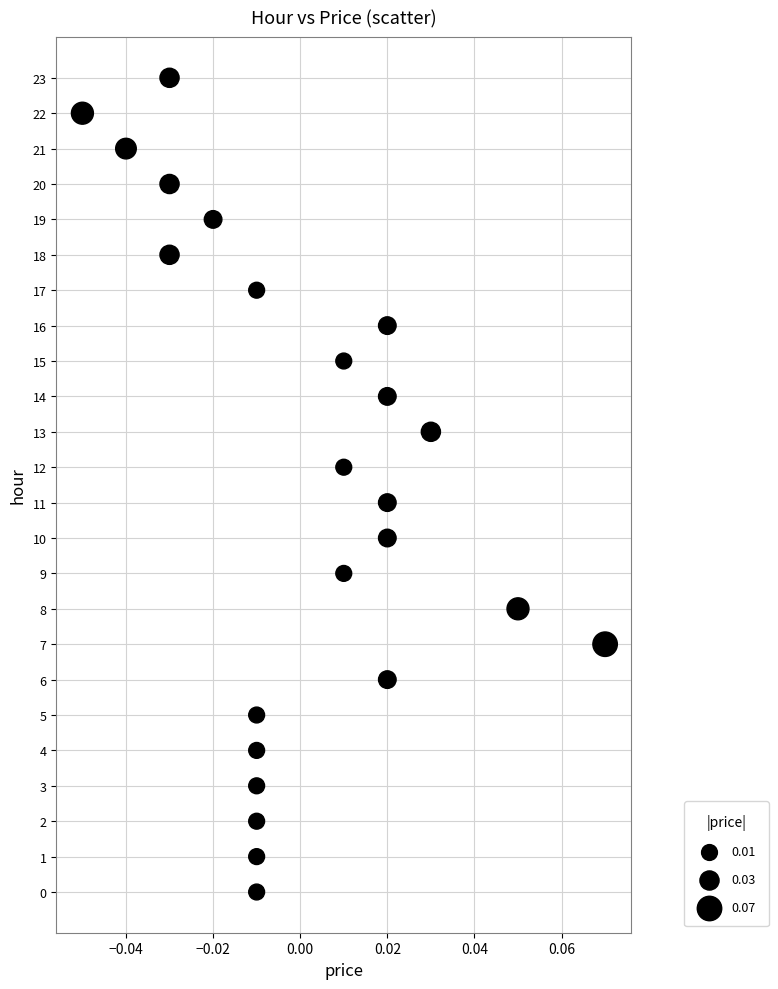

What is the range of Y values (max minus min)?

23